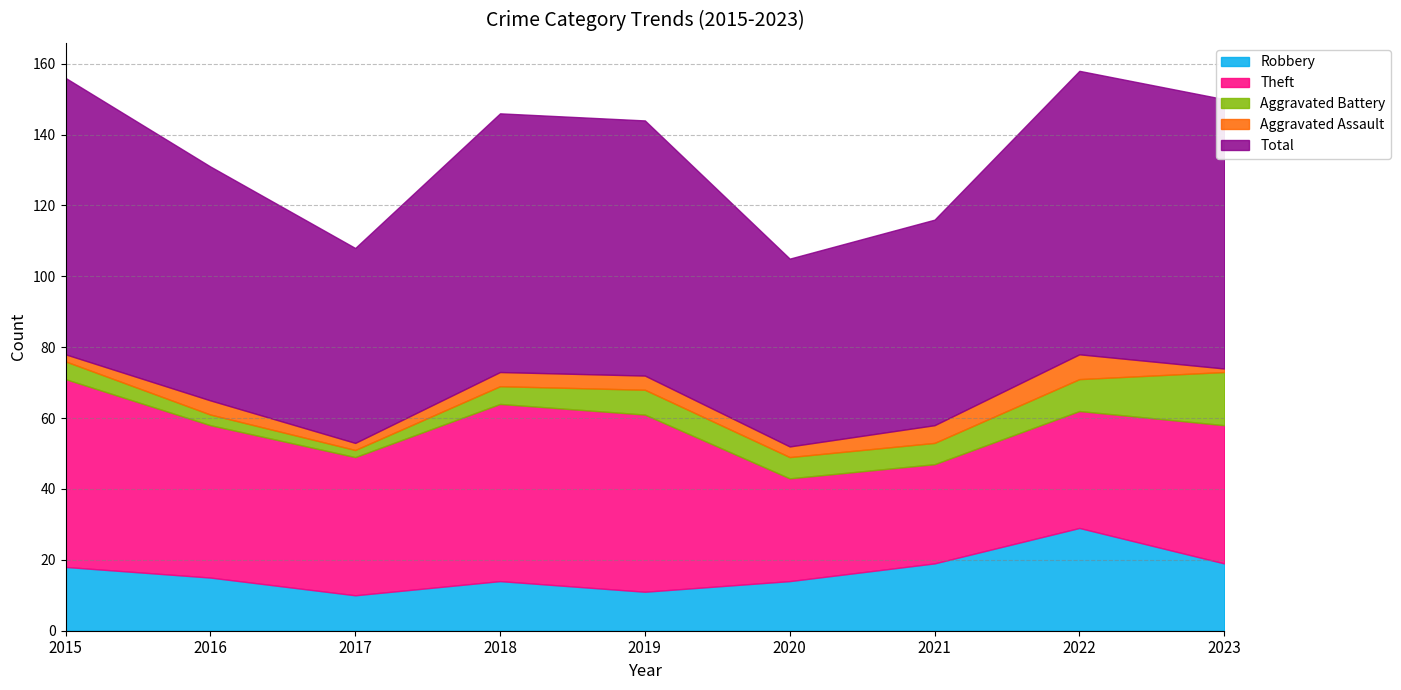

What is the value of the Theft point at the 1st from the left?

53